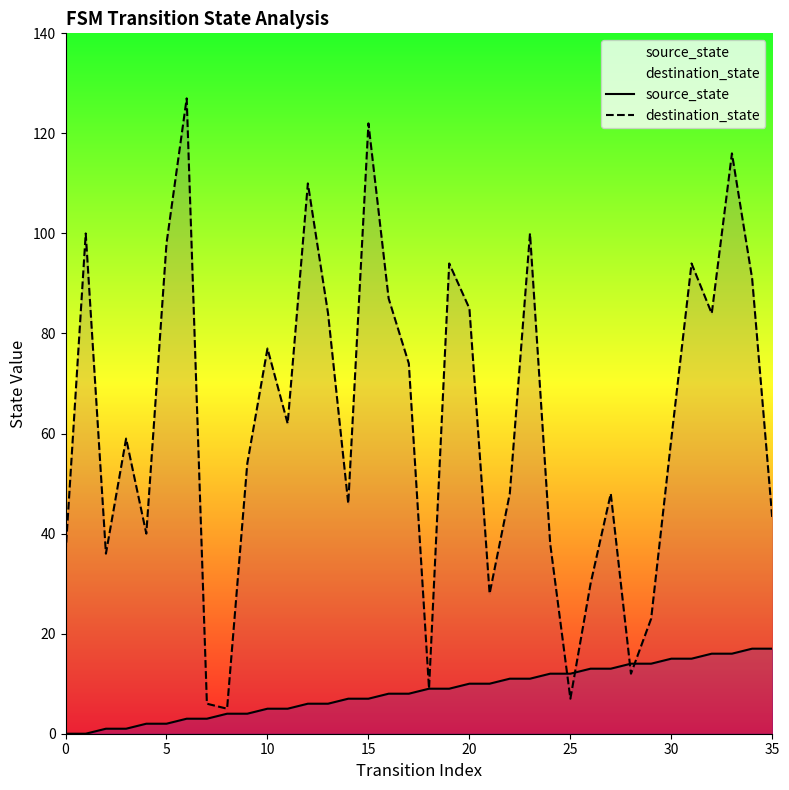

How many distinct data groups are displayed?

2